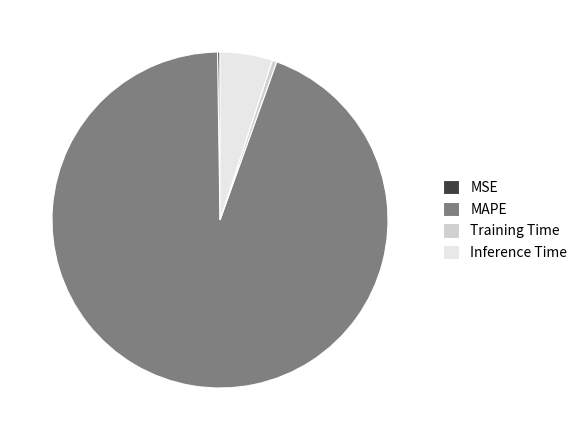

Which slice is the largest?

MAPE